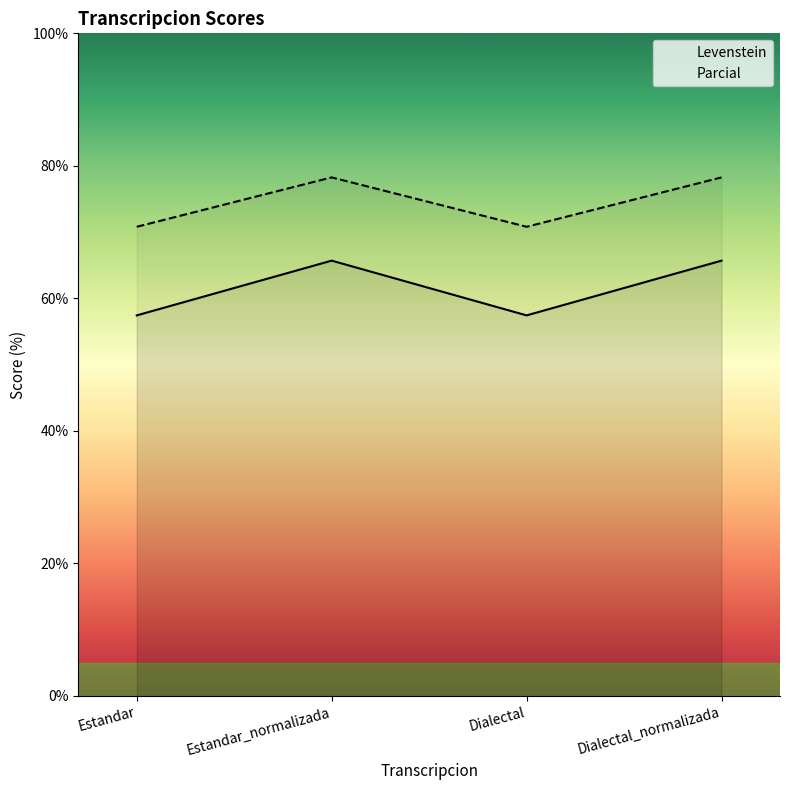

Reading left to right, list all the values displayed in this chart.

Levenstein: 57.4	65.7	57.4	65.7
Parcial: 70.8	78.3	70.8	78.3